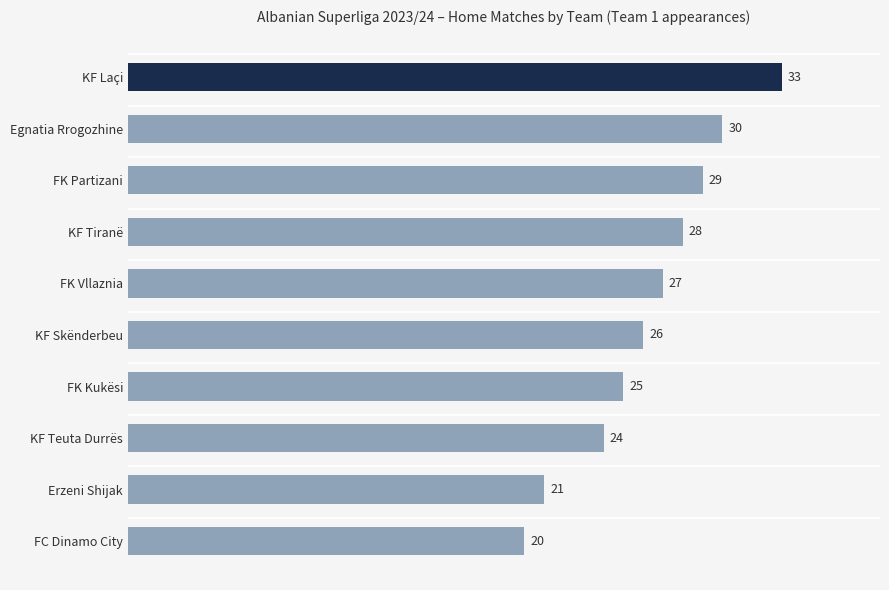

Count the number of categories in the chart.

10